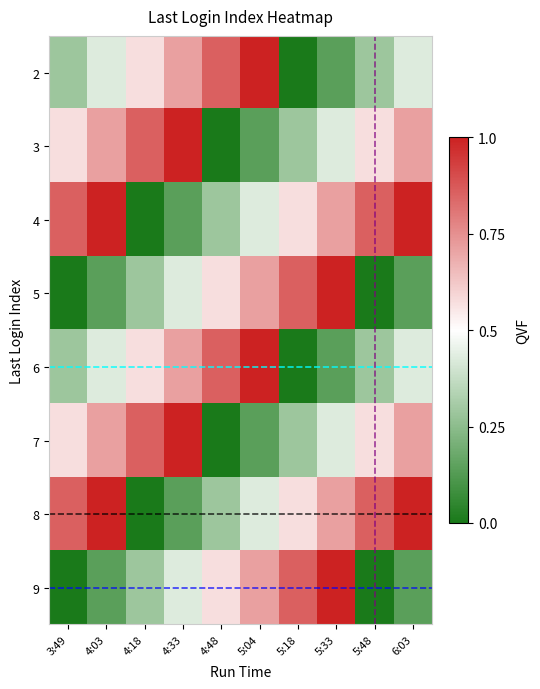

Reading left to right, extract all data points from this chart.

2: 3:49=0.3	4:03=0.4	4:18=0.6	4:33=0.7	4:48=0.9	5:04=1.0	5:18=0.0	5:33=0.1	5:48=0.3	6:03=0.4
3: 3:49=0.6	4:03=0.7	4:18=0.9	4:33=1.0	4:48=0.0	5:04=0.1	5:18=0.3	5:33=0.4	5:48=0.6	6:03=0.7
4: 3:49=0.9	4:03=1.0	4:18=0.0	4:33=0.1	4:48=0.3	5:04=0.4	5:18=0.6	5:33=0.7	5:48=0.9	6:03=1.0
5: 3:49=0.0	4:03=0.1	4:18=0.3	4:33=0.4	4:48=0.6	5:04=0.7	5:18=0.9	5:33=1.0	5:48=0.0	6:03=0.1
6: 3:49=0.3	4:03=0.4	4:18=0.6	4:33=0.7	4:48=0.9	5:04=1.0	5:18=0.0	5:33=0.1	5:48=0.3	6:03=0.4
7: 3:49=0.6	4:03=0.7	4:18=0.9	4:33=1.0	4:48=0.0	5:04=0.1	5:18=0.3	5:33=0.4	5:48=0.6	6:03=0.7
8: 3:49=0.9	4:03=1.0	4:18=0.0	4:33=0.1	4:48=0.3	5:04=0.4	5:18=0.6	5:33=0.7	5:48=0.9	6:03=1.0
9: 3:49=0.0	4:03=0.1	4:18=0.3	4:33=0.4	4:48=0.6	5:04=0.7	5:18=0.9	5:33=1.0	5:48=0.0	6:03=0.1